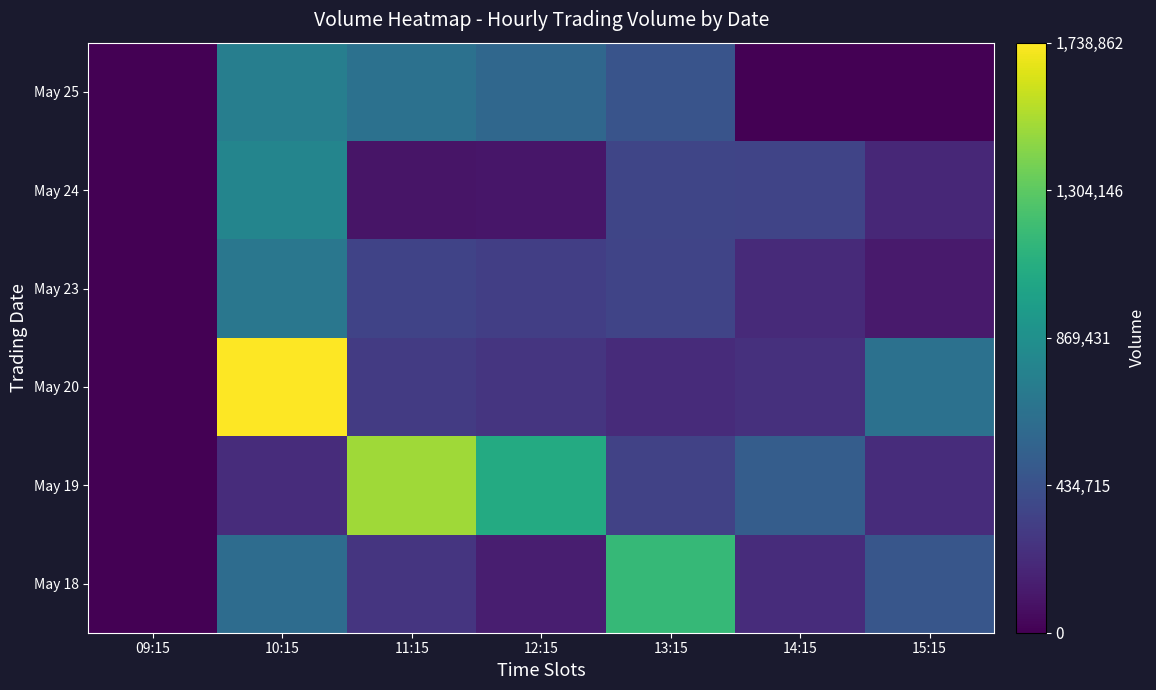

What is the difference between the highest and lowest values at 12:15?

961644